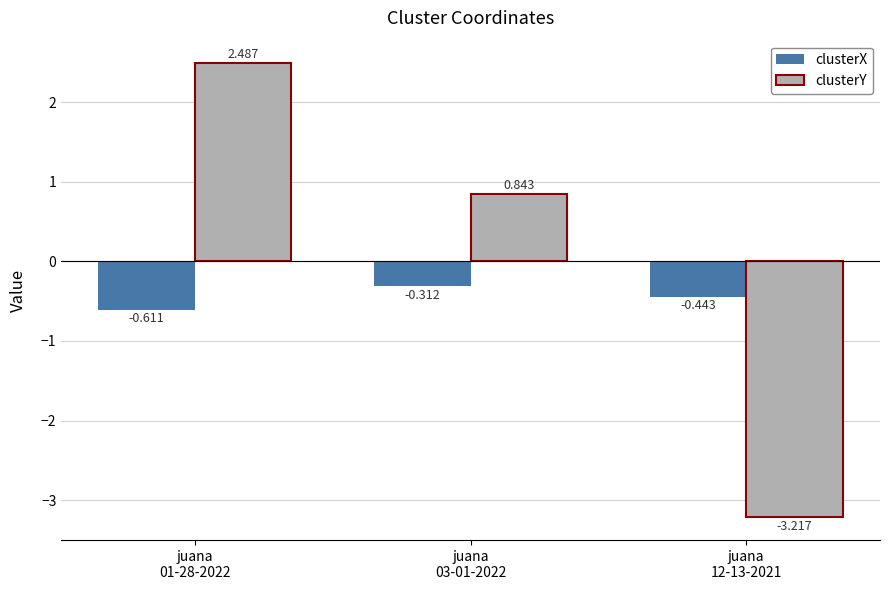

Does the chart contain stacked bars?

No